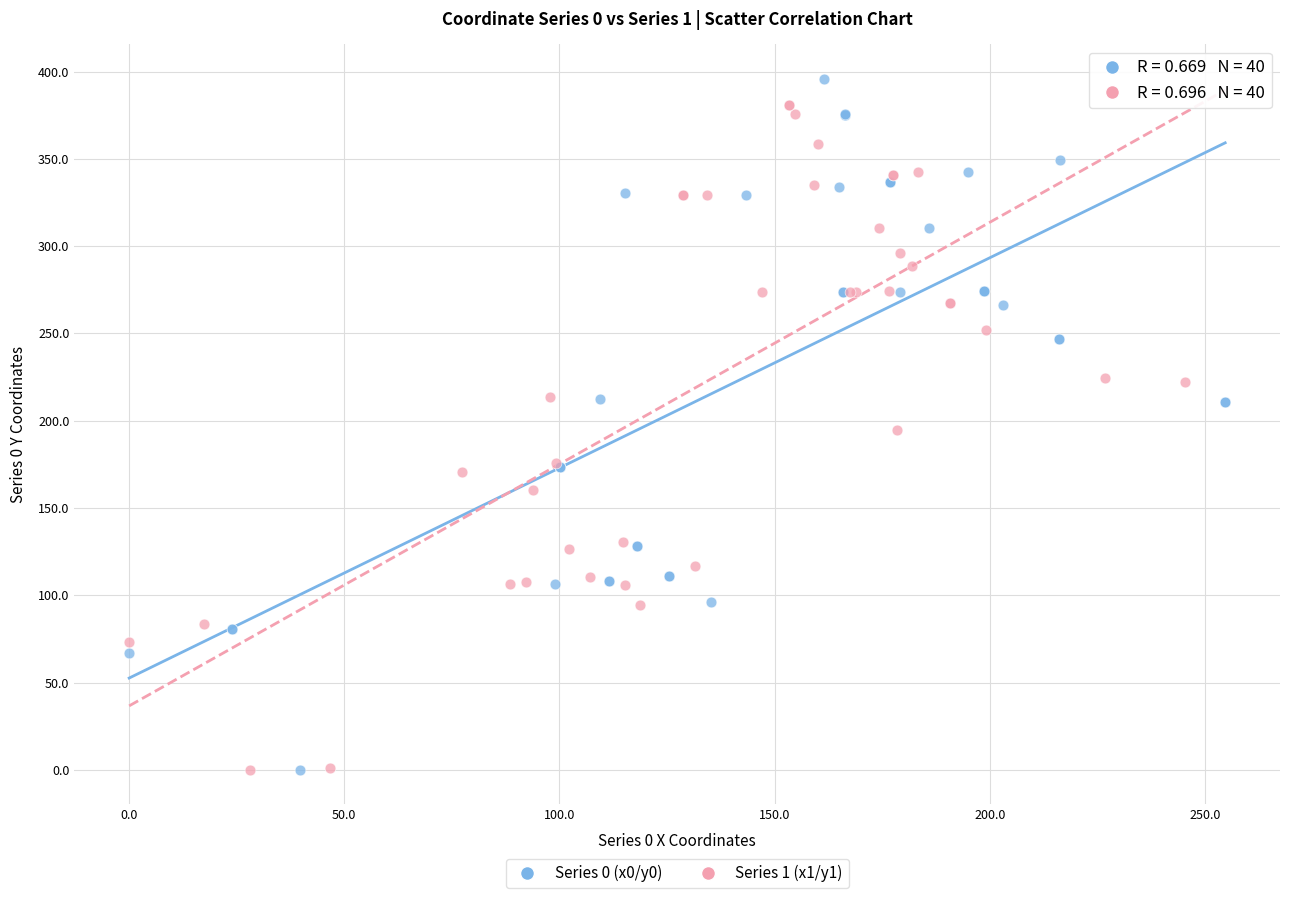

What are all the series names shown in the legend?

Series 0 (x0/y0), Series 1 (x1/y1)